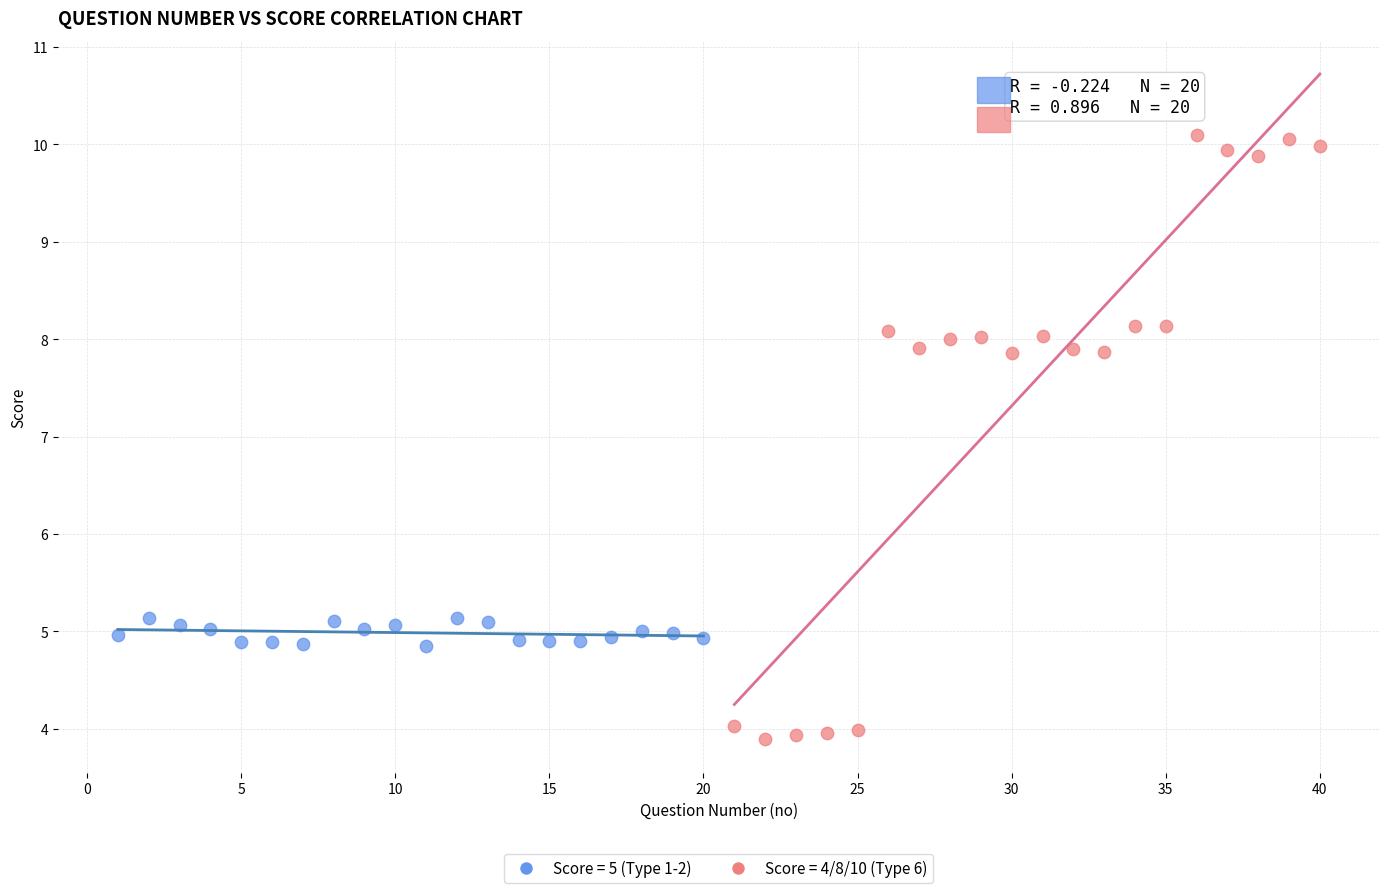

Which series reaches the maximum Y coordinate?

Score = 4/8/10 (Type 6)